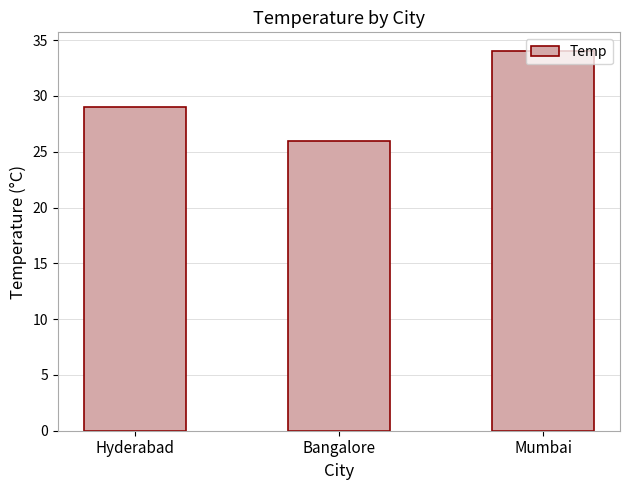

What is the difference between the values at Mumbai and Bangalore?

8